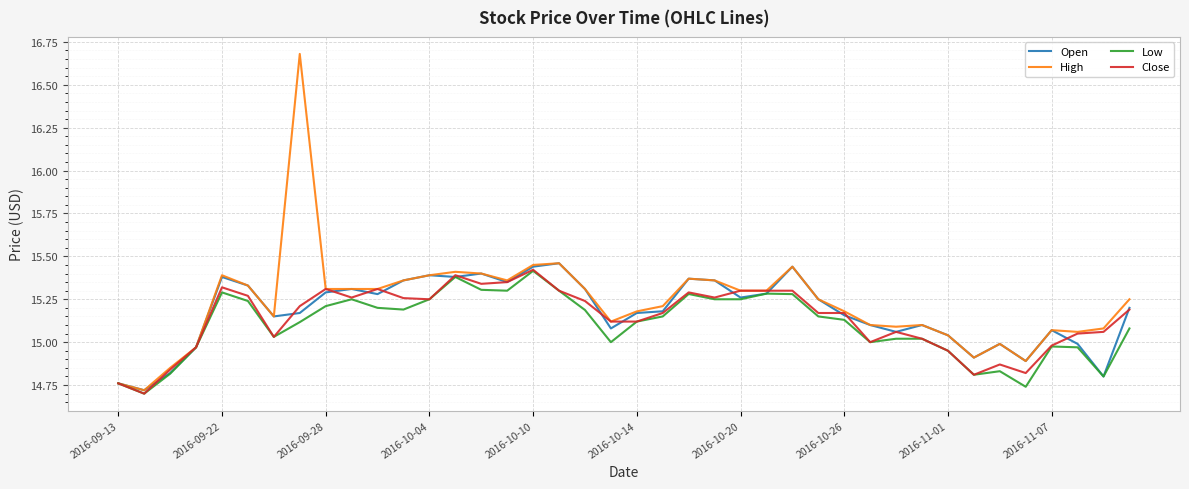

At how many categories does at least one series exceed 16?

1